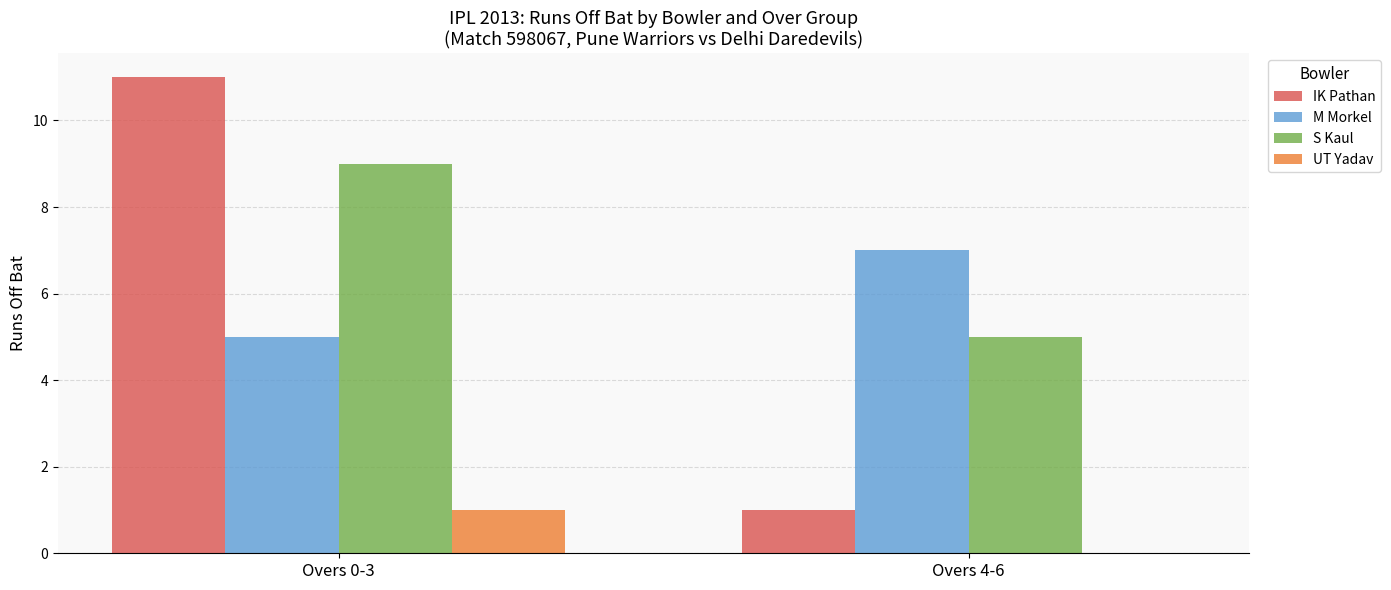

The M Morkel series shows 7 at Overs 0-3. True or false?

False